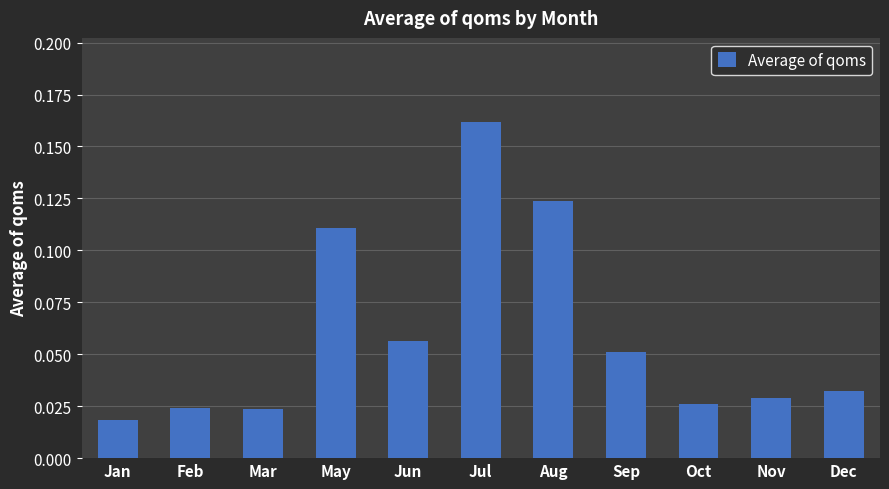

What is the sum of all values?

0.7